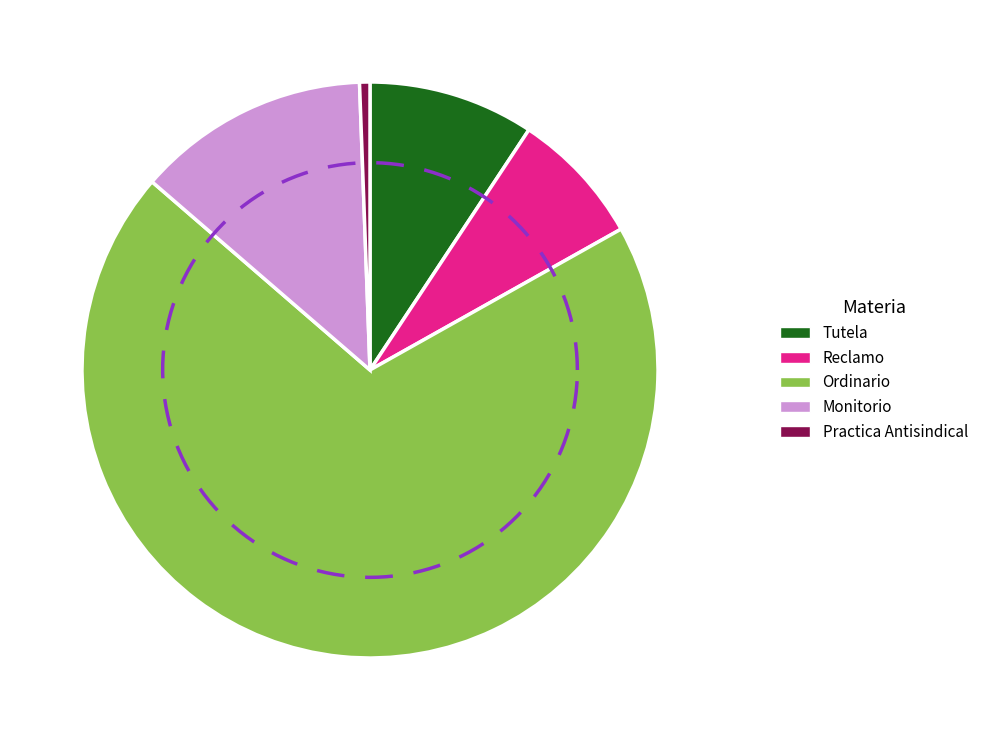

What percentage is the Practica Antisindical slice, to the nearest percent?

1%